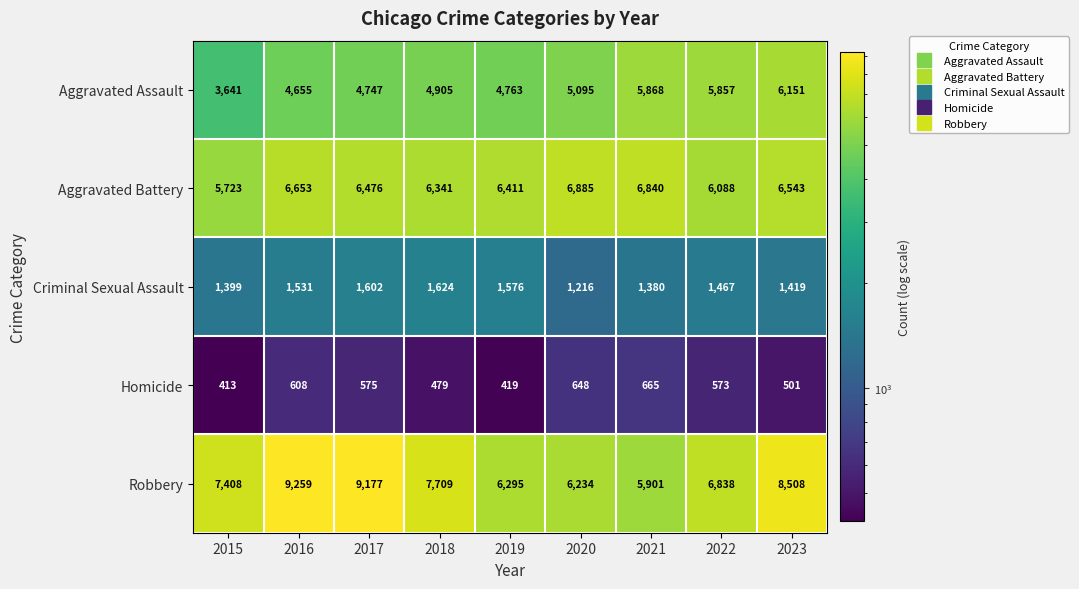

What is the difference between the maximum and minimum values in the Aggravated Assault series?

2510